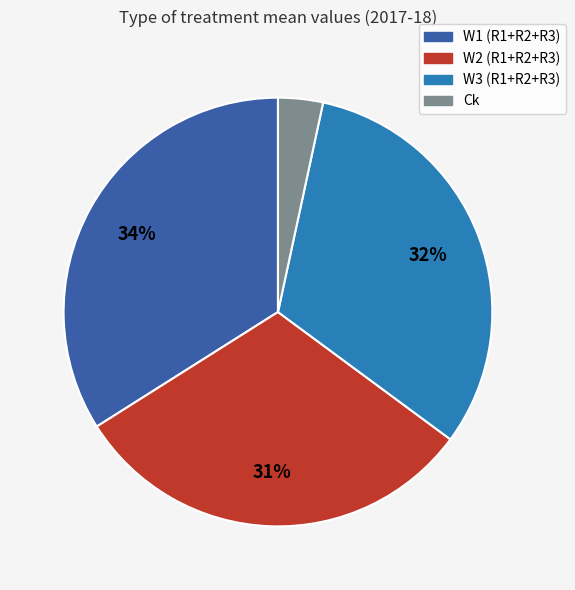

To the nearest percent, what is the average slice percentage?

25%